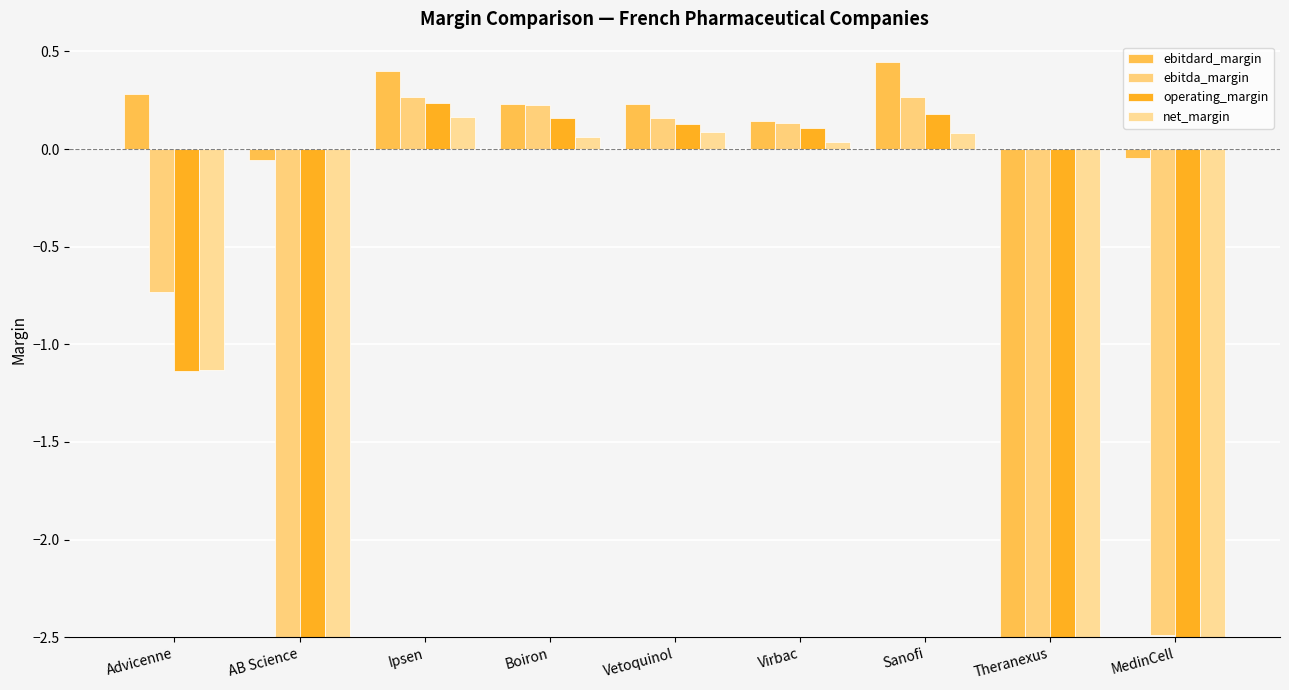

What is the label of the 5th bar from the left?

Vetoquinol